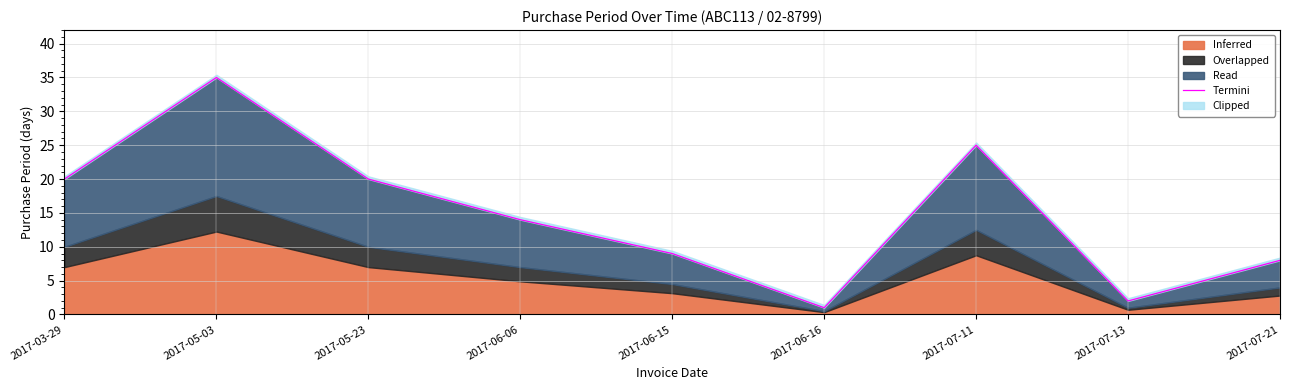

The chart shows a value of 1 at 2017-07-13. True or false?

False